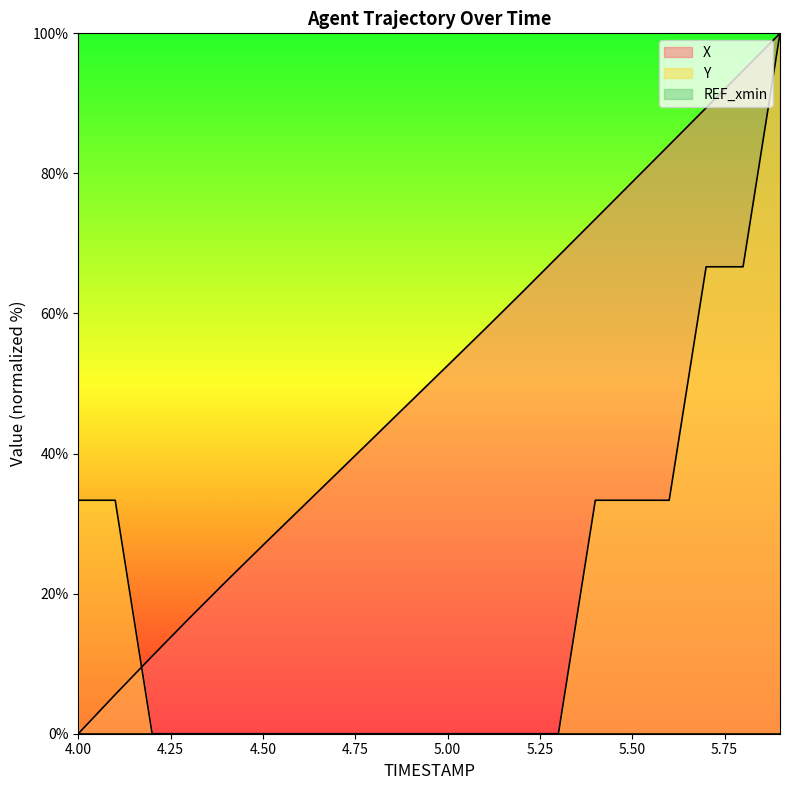

What is the maximum value shown in the chart?

100.0